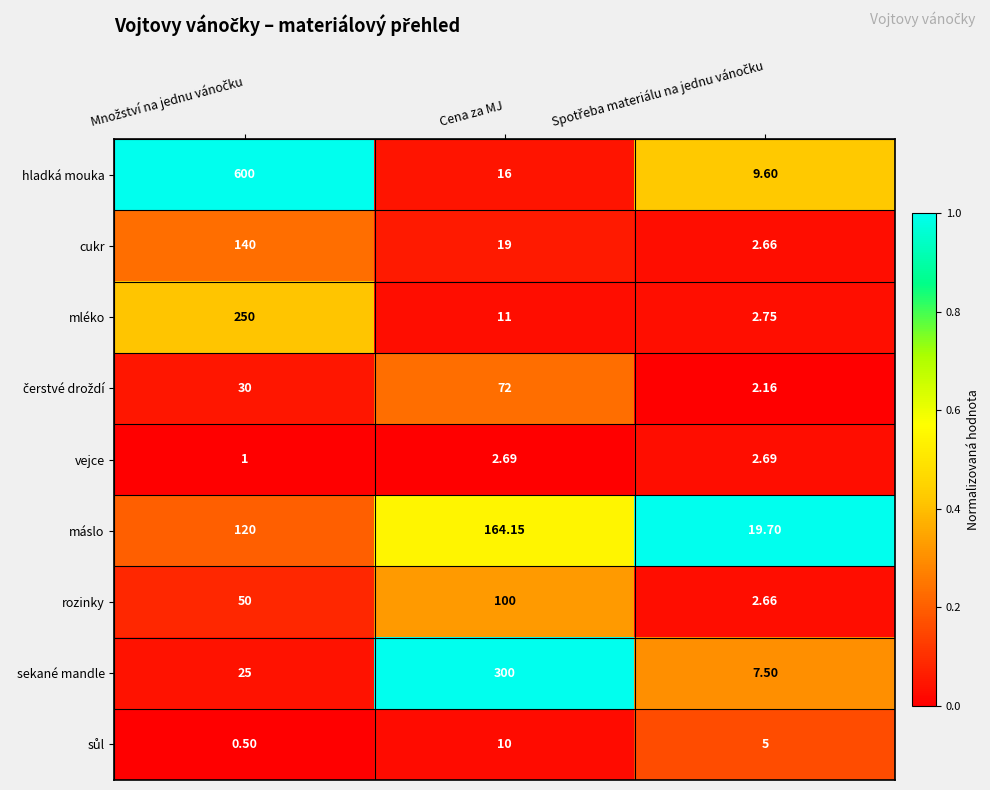

At which label is hladká mouka closest to 304?

Cena za MJ